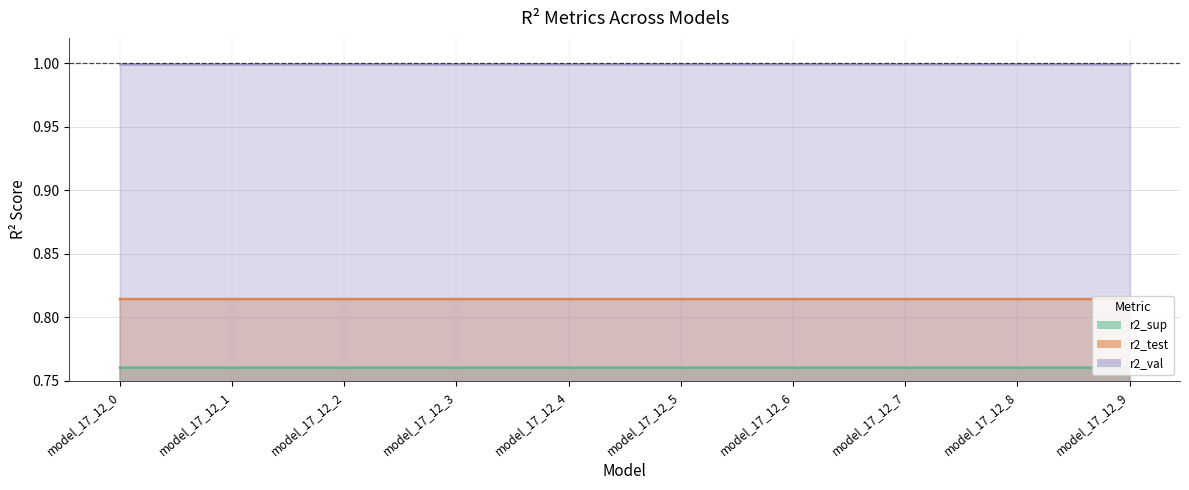

At how many categories does at least one series exceed 0?

10